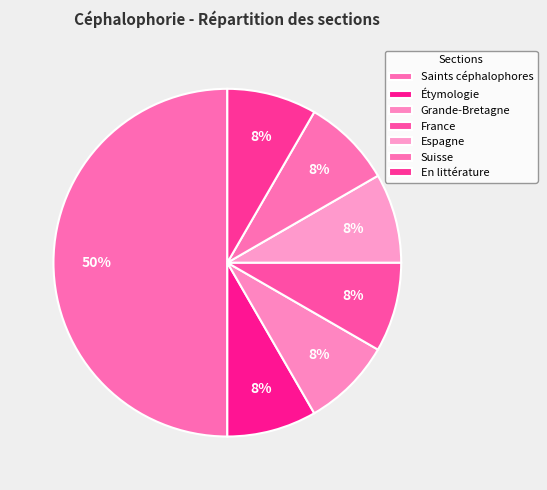

To the nearest percent, what is the difference between the largest and smallest slice percentages?

42%